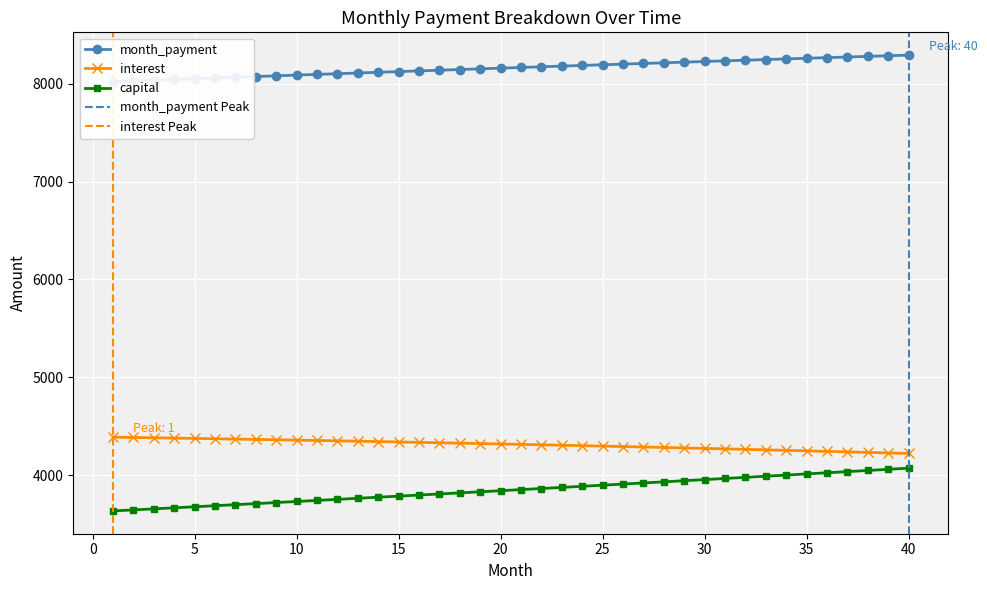

What is the difference between the maximum and second lowest values in the interest series?

161.3